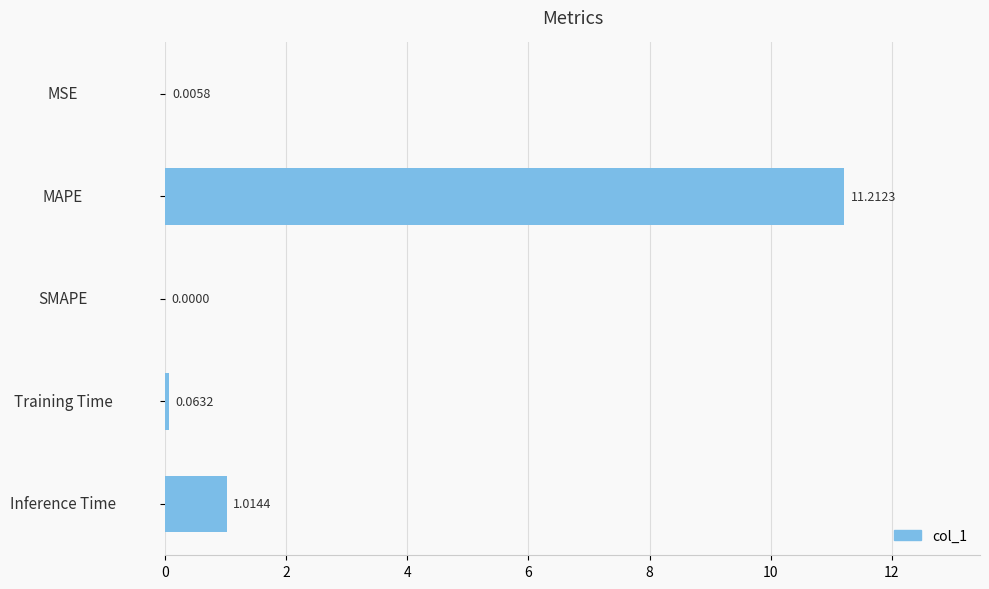

Where is the data nearest to the value 5?

Inference Time